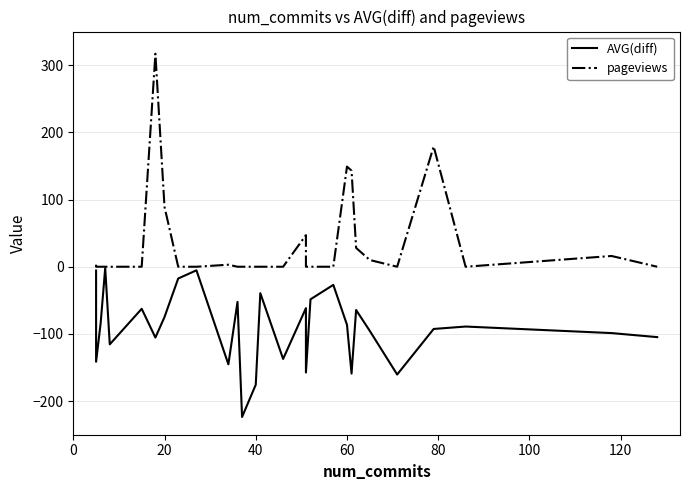

What is the difference between the second highest and second lowest values in the AVG(diff) series?

170.3